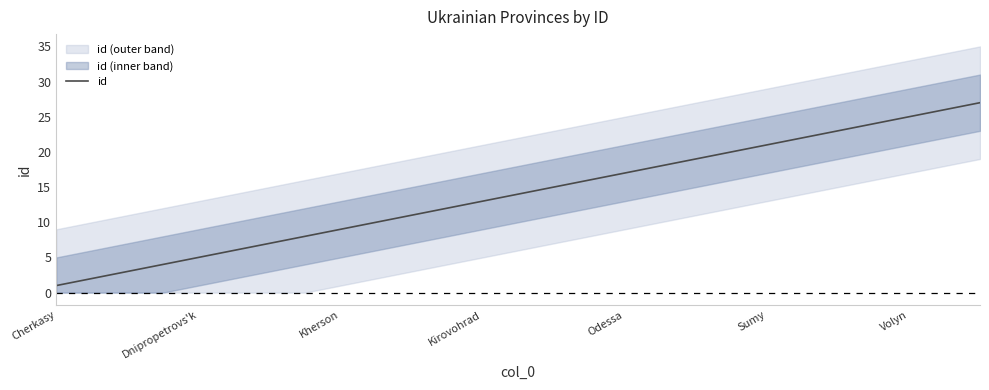

How many lines are shown in the chart?

1